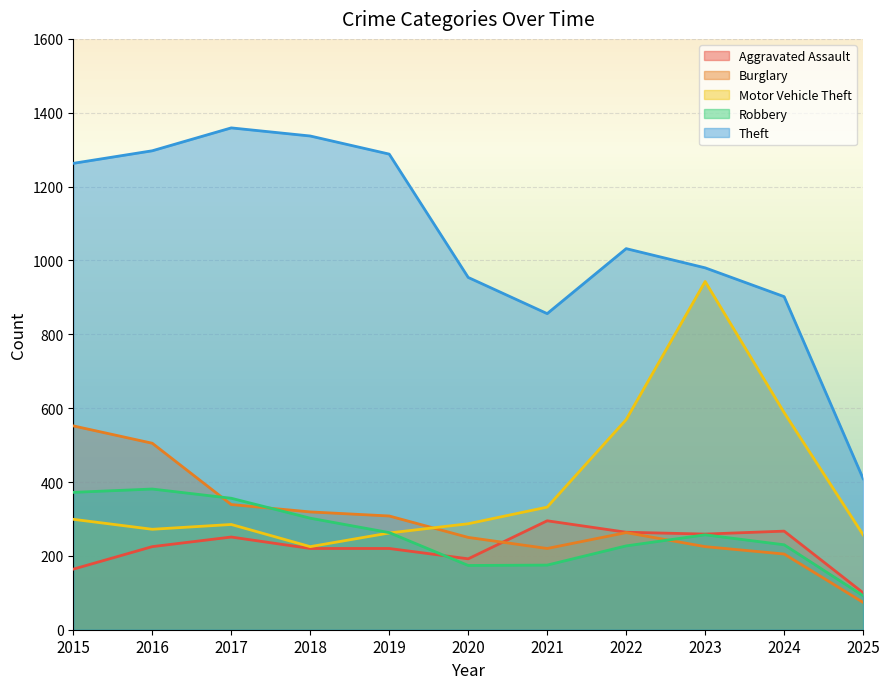

At which label does Robbery first exceed 257?

2015